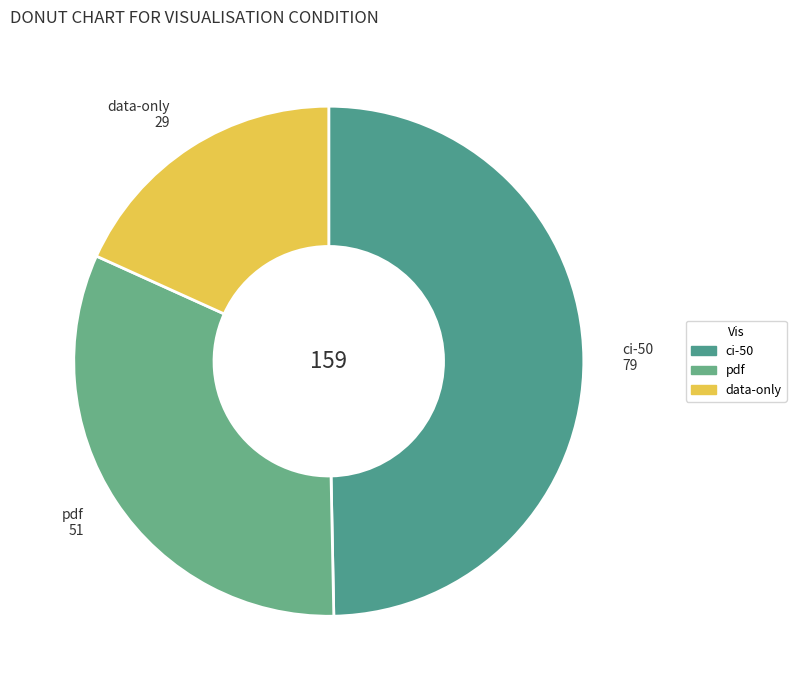

Combined, do pdf and data-only account for over 50%?

Yes